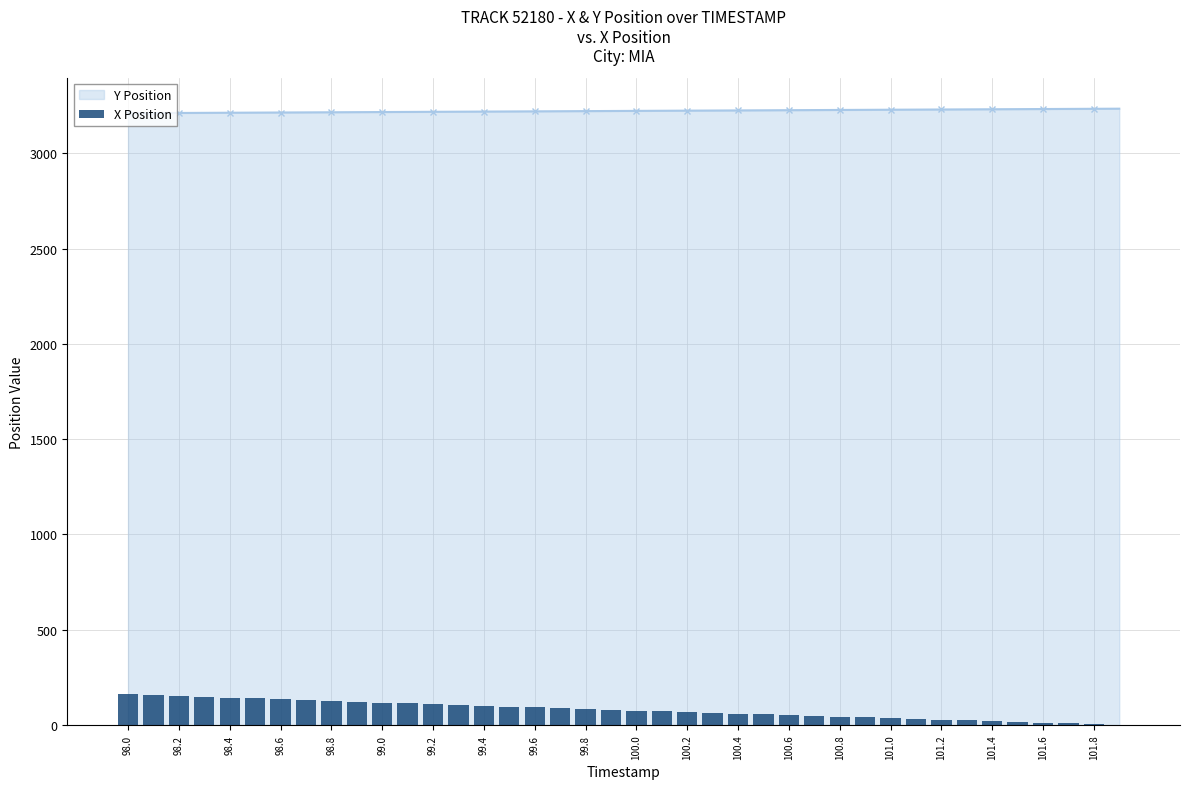

What is the lowest value of the Y Position series?

3211.4